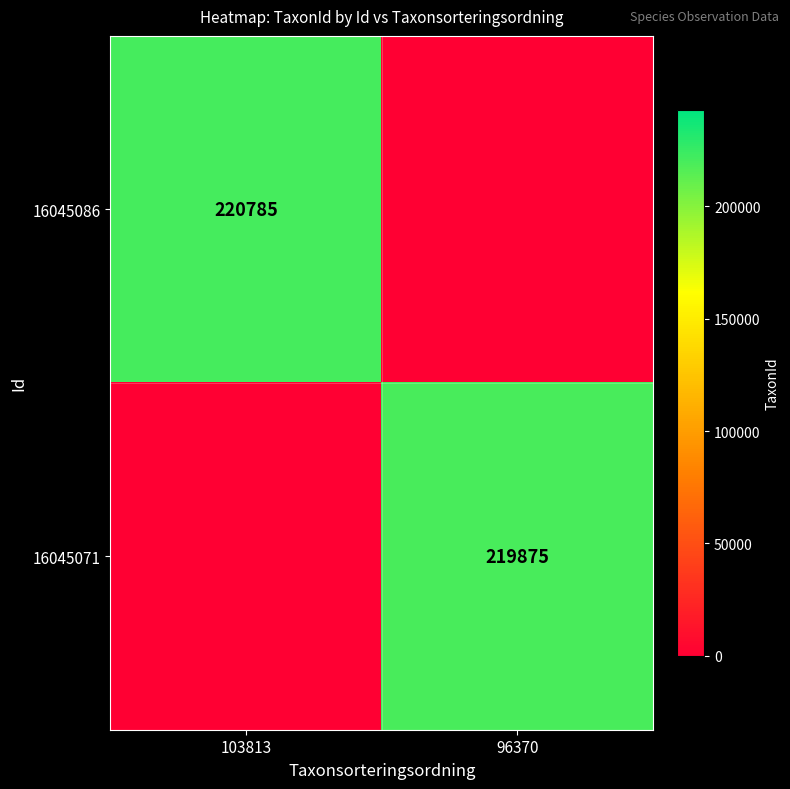

Is the value of 16045071 at 96370 greater than the value of 16045086 at 103813?

No